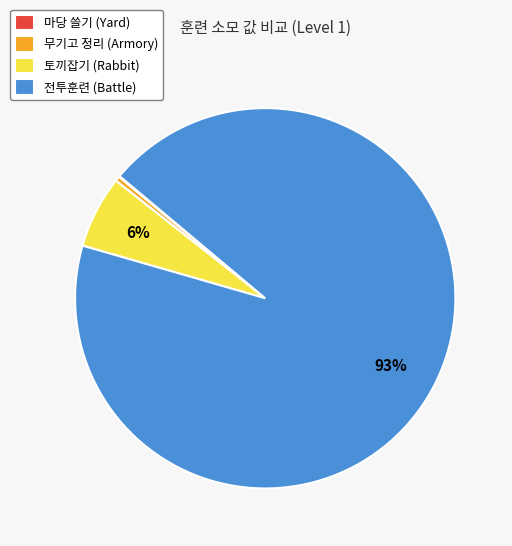

Do 토끼잡기 (Rabbit) and 전투훈련 (Battle) together represent more than half of the pie?

Yes